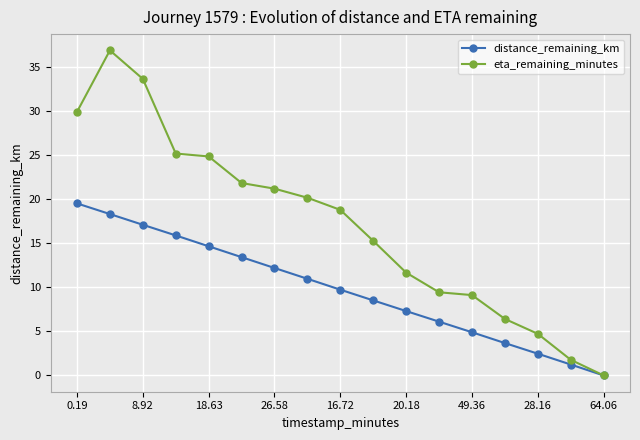

What is the value of the distance_remaining_km point at the 14th from the left?

3.7